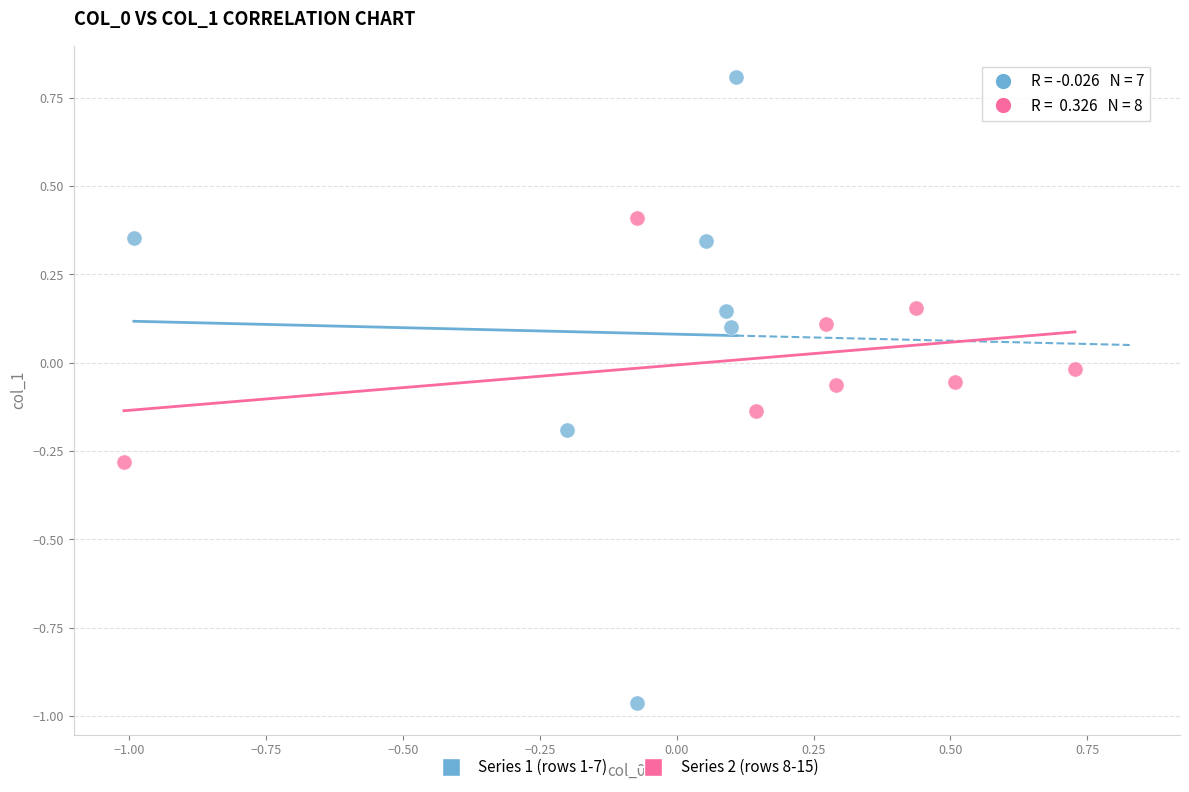

Which series reaches the minimum Y coordinate?

Series 1 (rows 1-7)